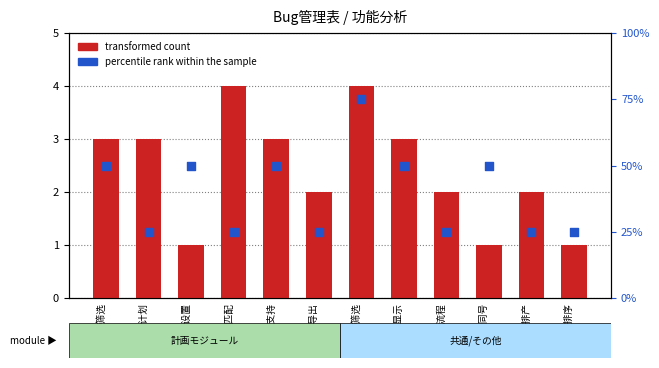

At how many categories does at least one series exceed 3?

2